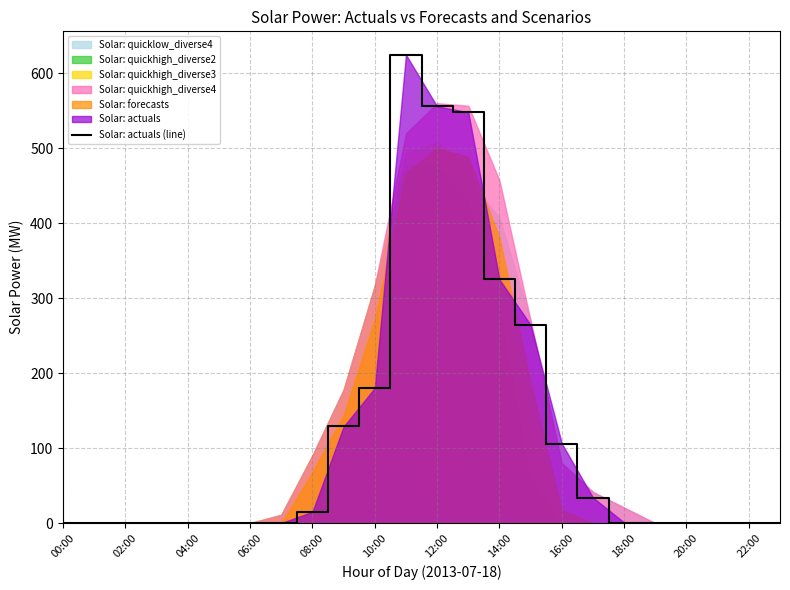

True or false: Solar: actuals (line) has a value of -249.7 at 20:00.

False